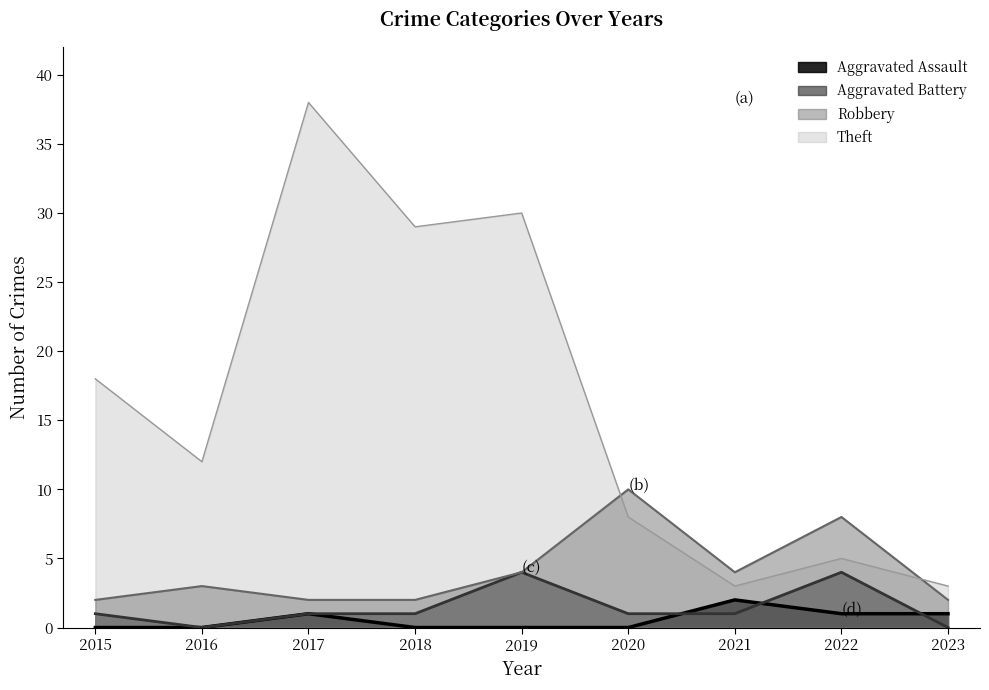

What is the maximum value shown in the chart?

38